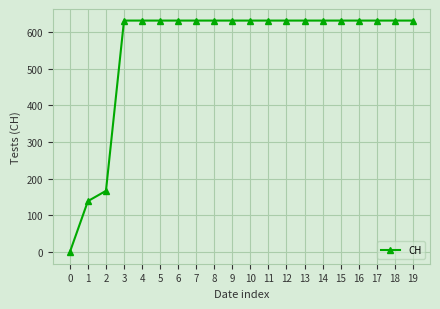

How many lines are shown in the chart?

1